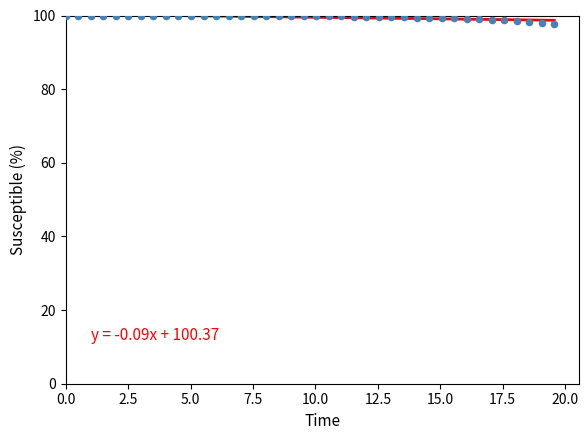

What is the range of X values (max minus min)?

19.6